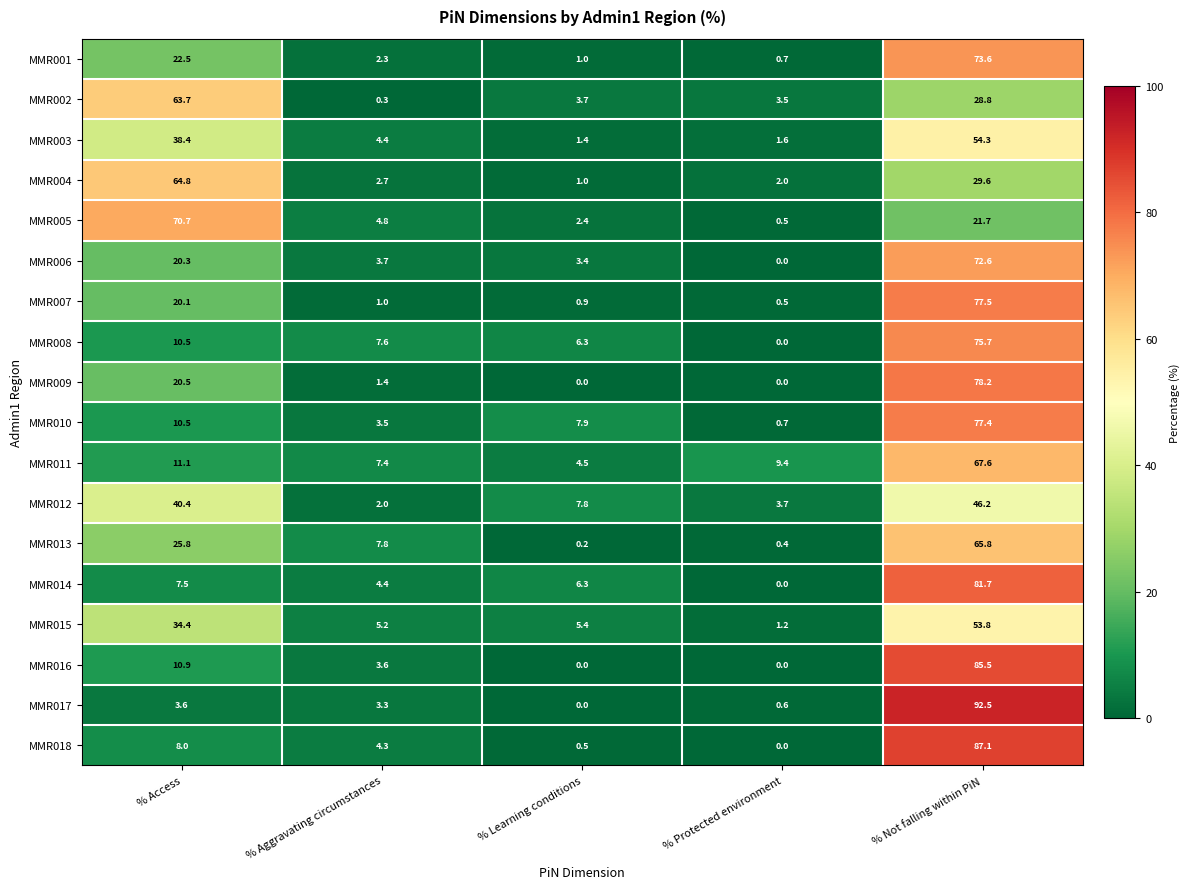

Is it true that MMR016 equals 3.6 at % Aggravating circumstances?

True